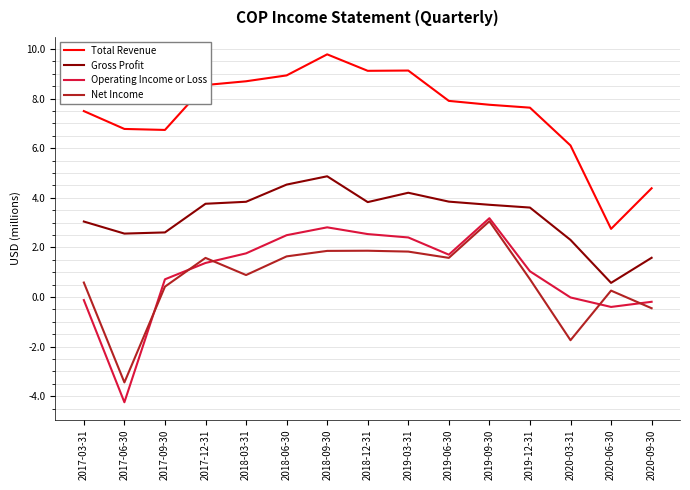

Which series has the largest total across all categories?

Total Revenue